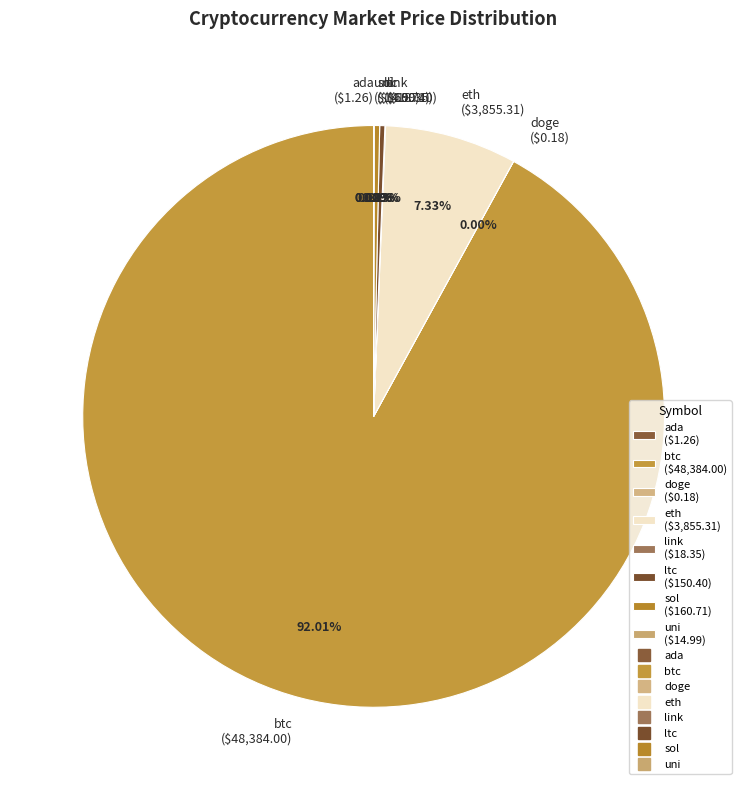

Which slice is the largest?

btc